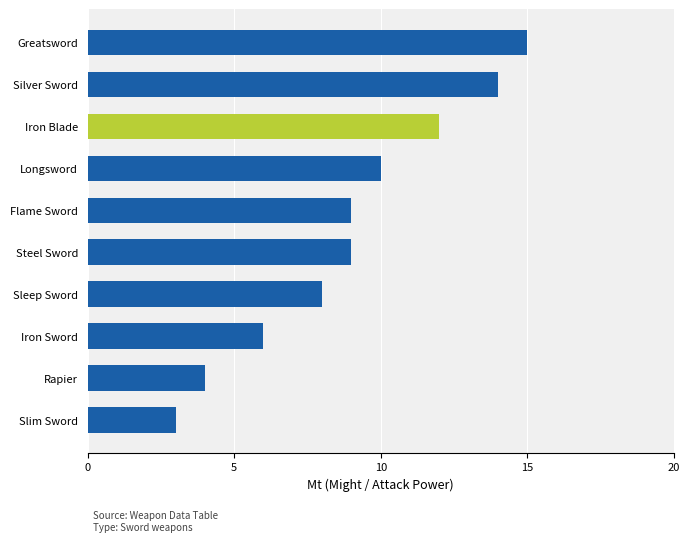

What is the change in value from Iron Sword to Longsword?

+4